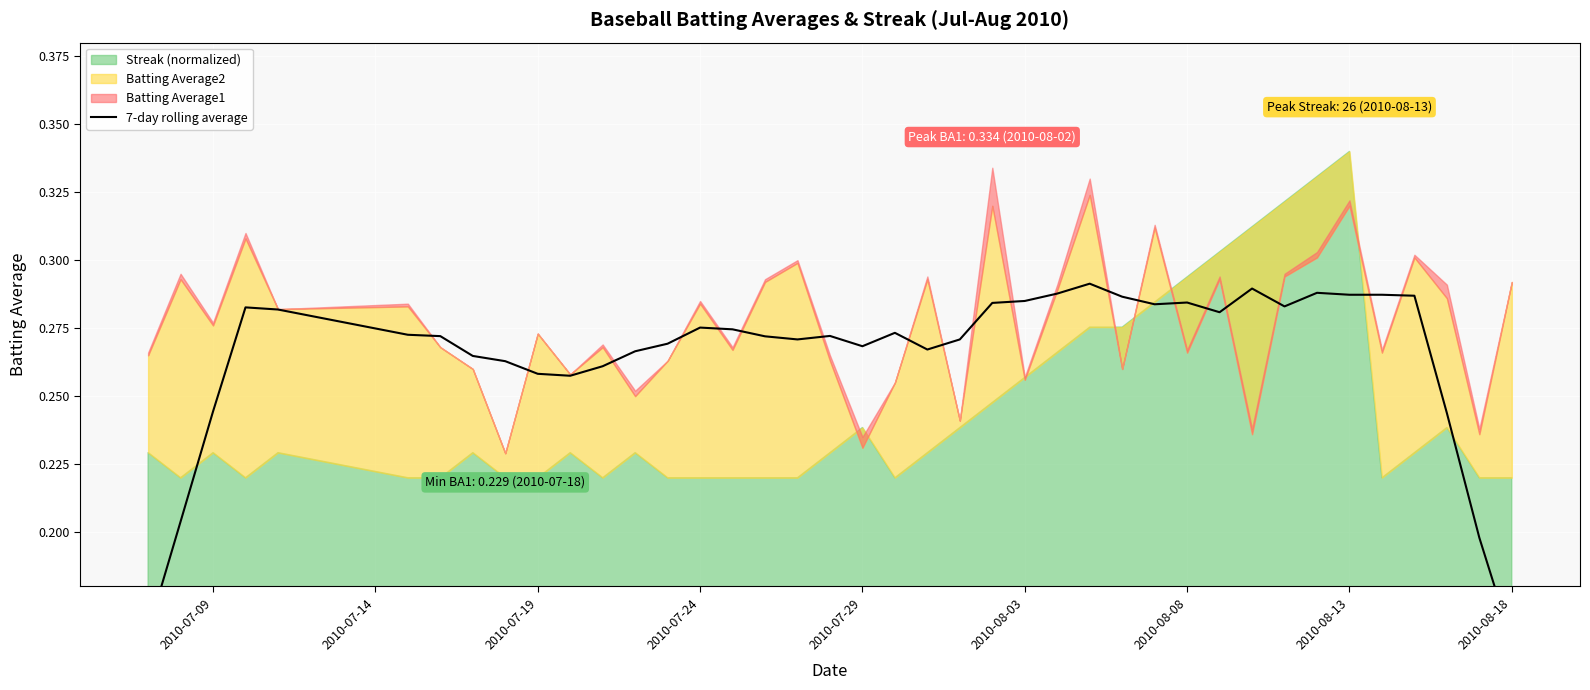

What is the difference between the second highest and second lowest values?

0.1